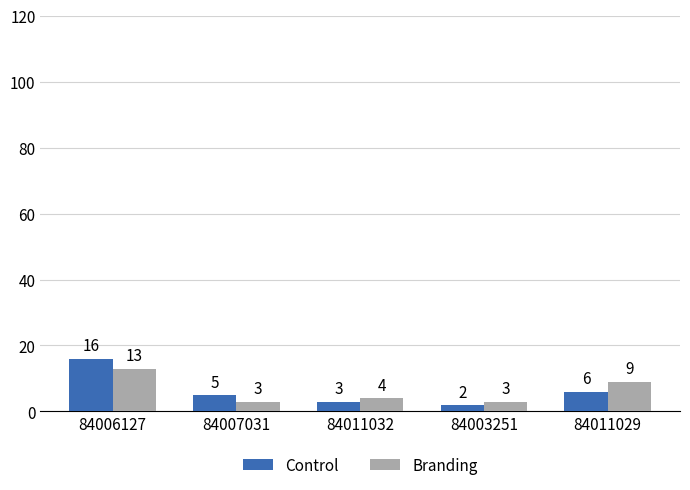

Count the number of categories in the chart.

5